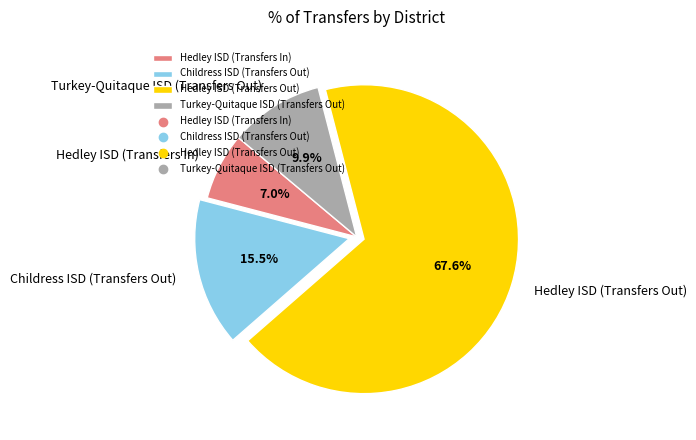

Count the number of slices in the pie.

4